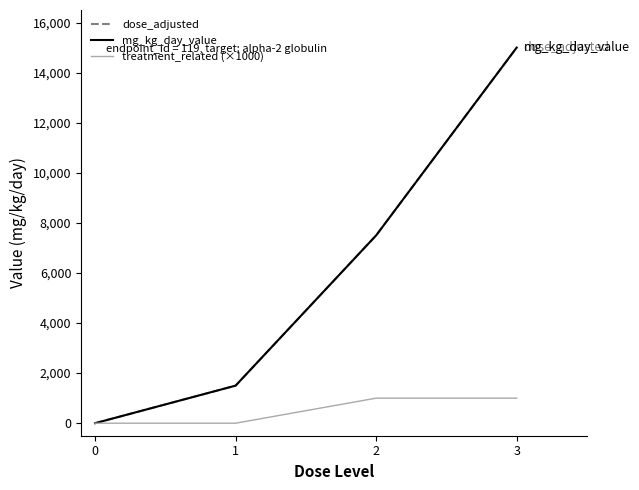

Is this an area chart (filled region under the line)?

No